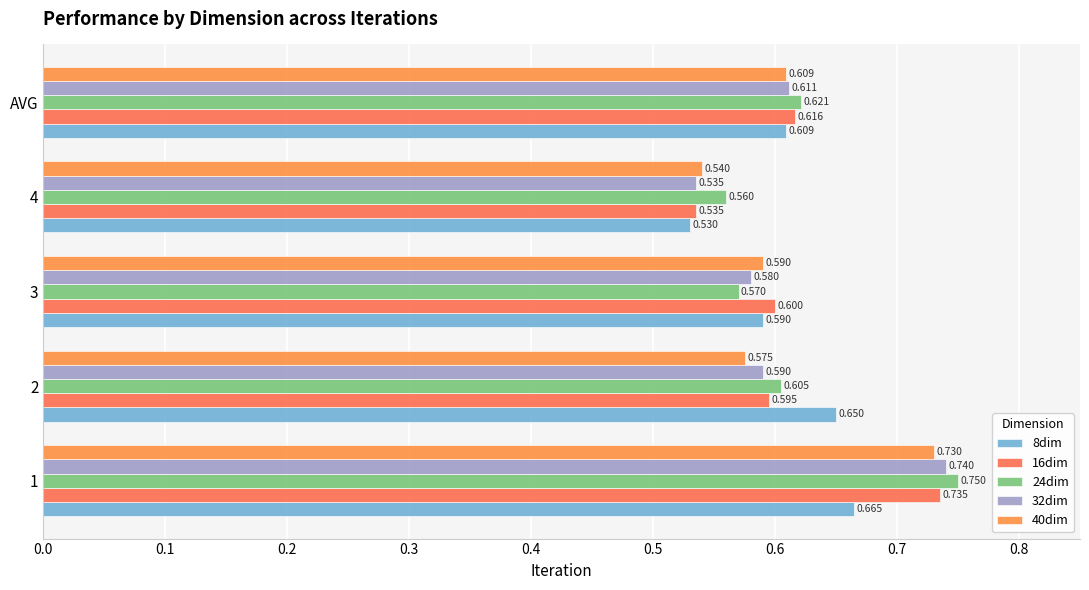

Rank the categories by 24dim value from highest to lowest.

1, AVG, 2, 3, 4